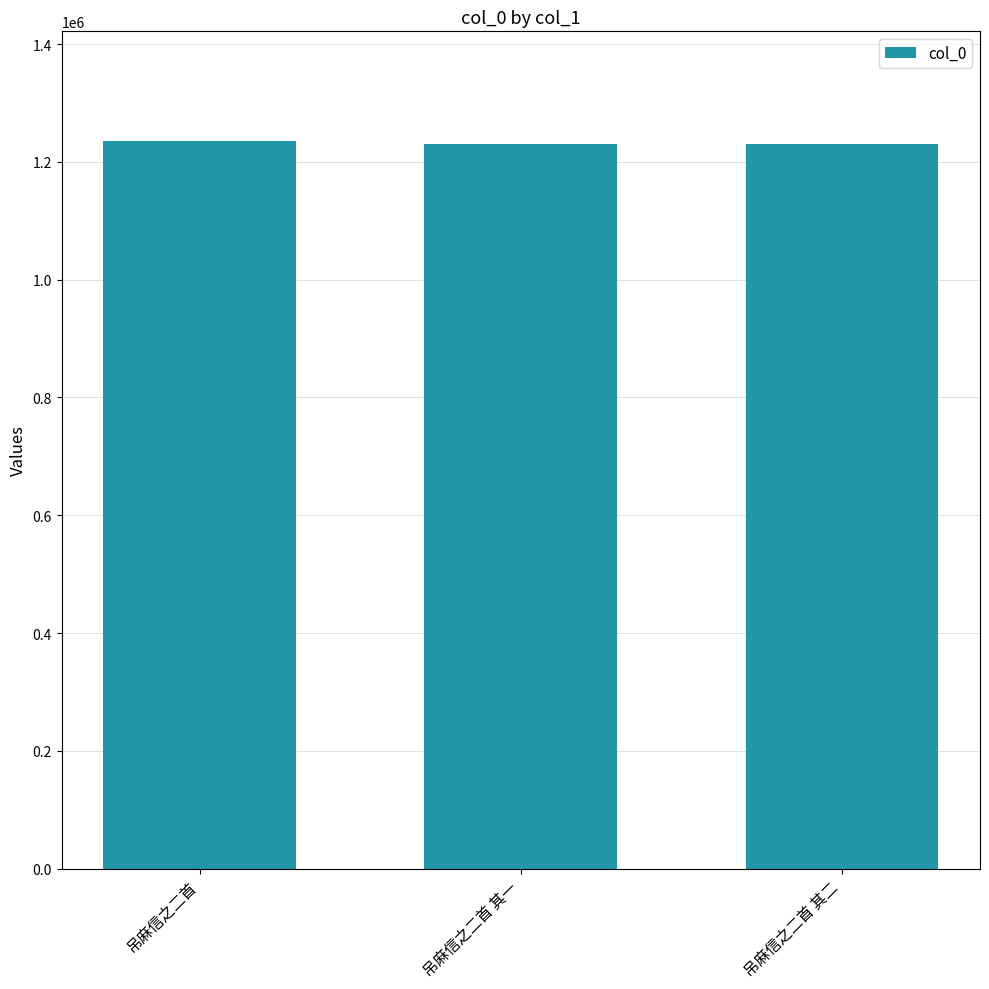

Is it true that the value at 吊麻信之二首 其二 is 1229750?

True